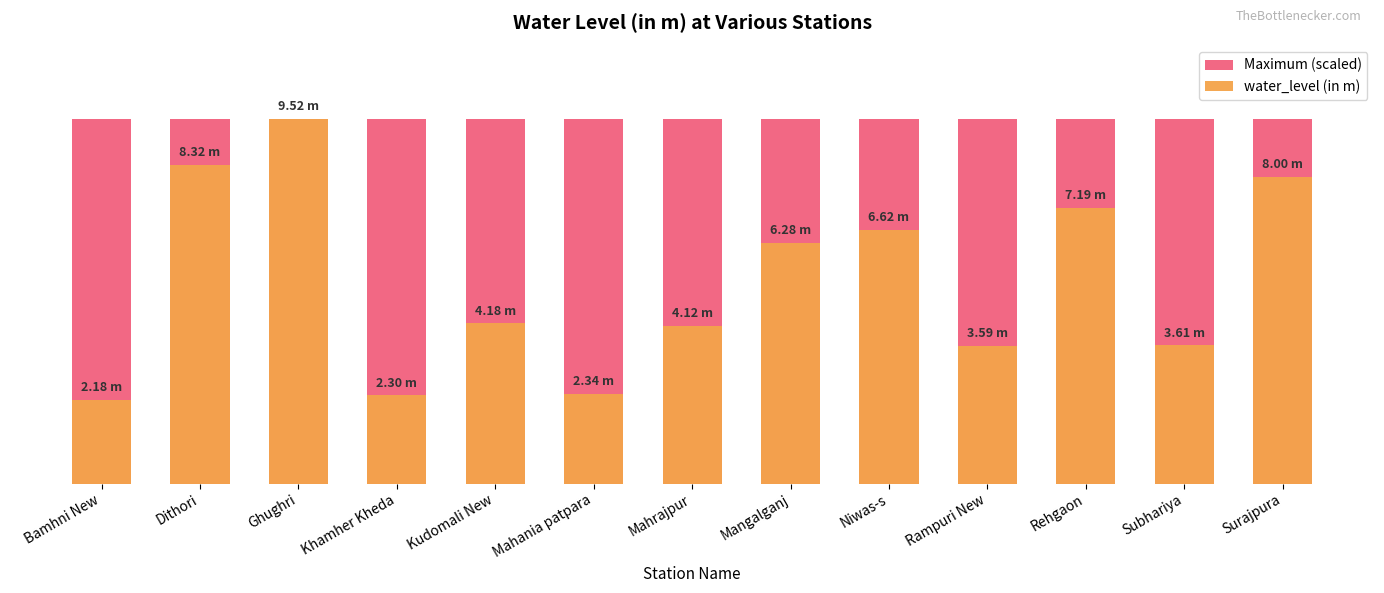

How many bars are there in total?

26